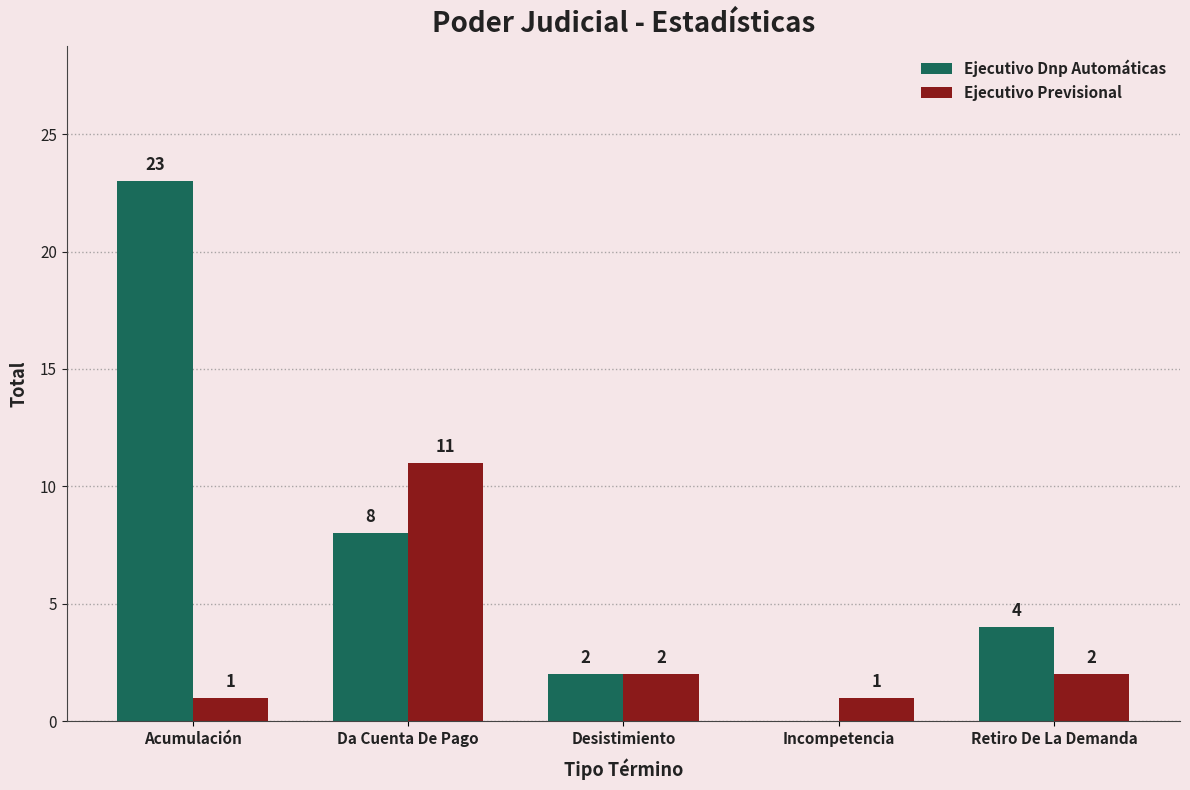

What is the sum of the Ejecutivo Dnp Automáticas values at Retiro De La Demanda and Desistimiento?

6